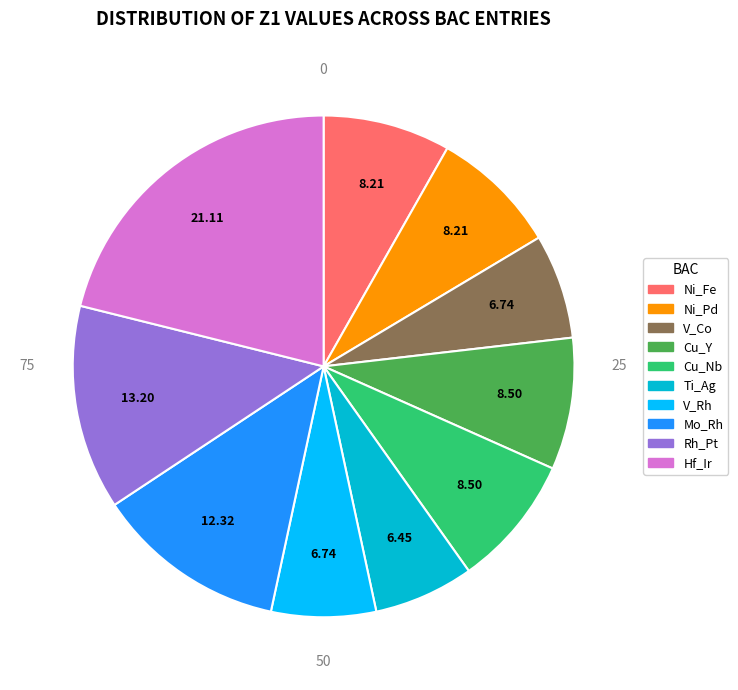

Is the sum of Ti_Ag and Cu_Y greater than half?

No